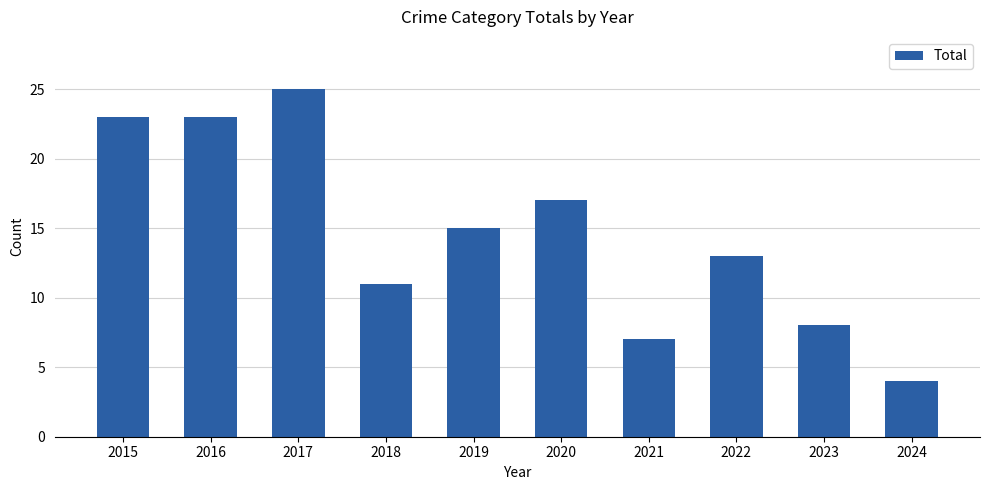

What is the greatest value displayed?

25